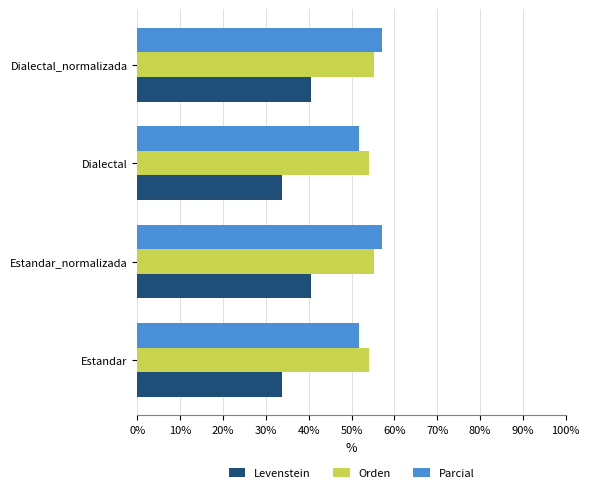

What is the spread (max minus min) of values at Estandar_normalizada?

16.5